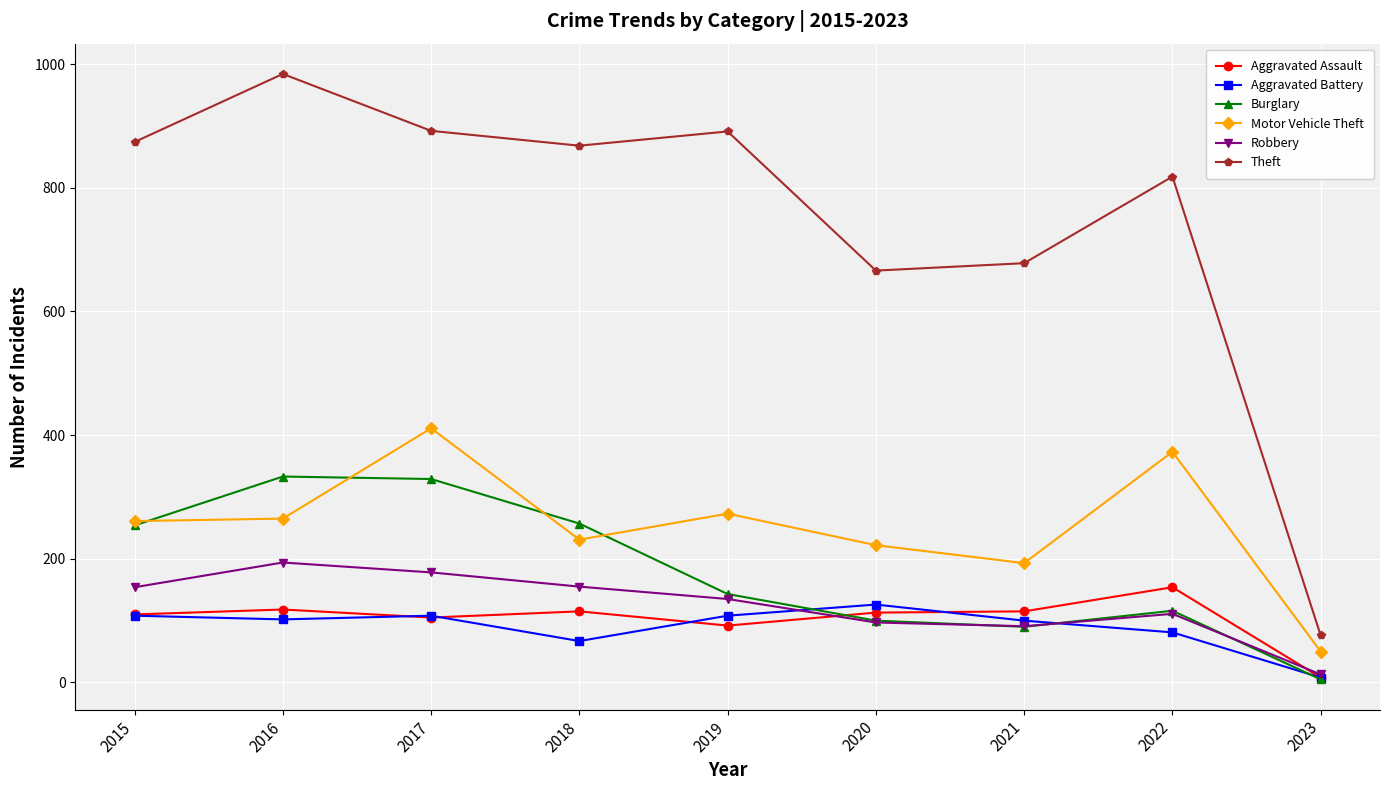

Does the chart display data point markers on the line(s)?

Yes